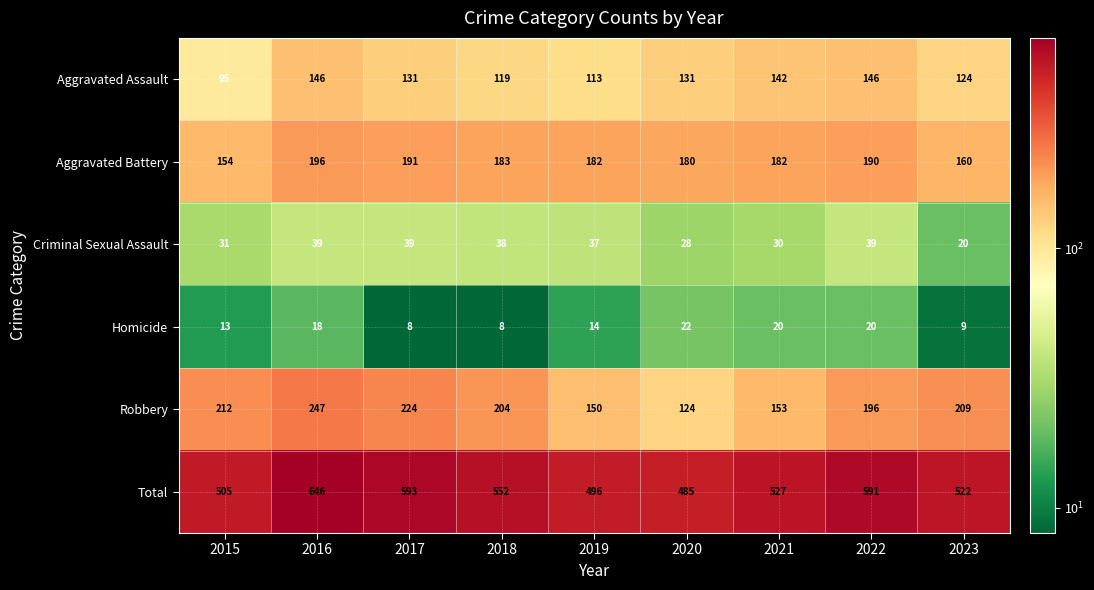

Where does the Homicide series first go above 14?

2016